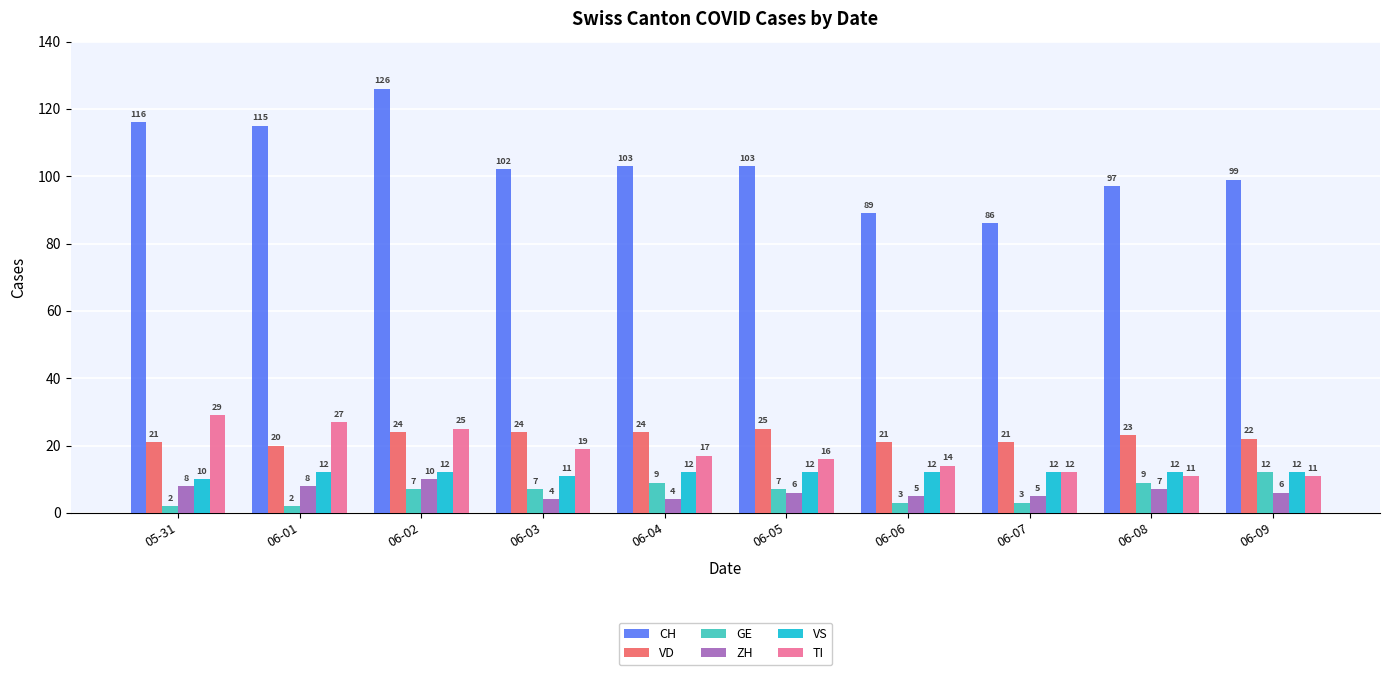

What is the lowest value of the TI series?

11